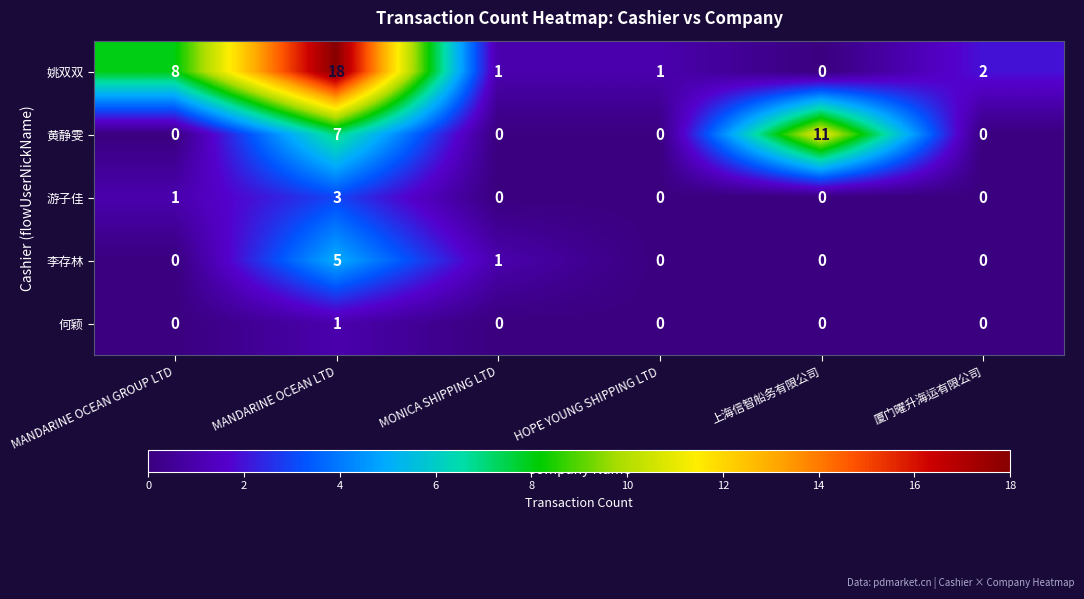

Is the value of 姚双双 at 厦门曜升海运有限公司 greater than the value of 李存林 at MONICA SHIPPING LTD?

Yes